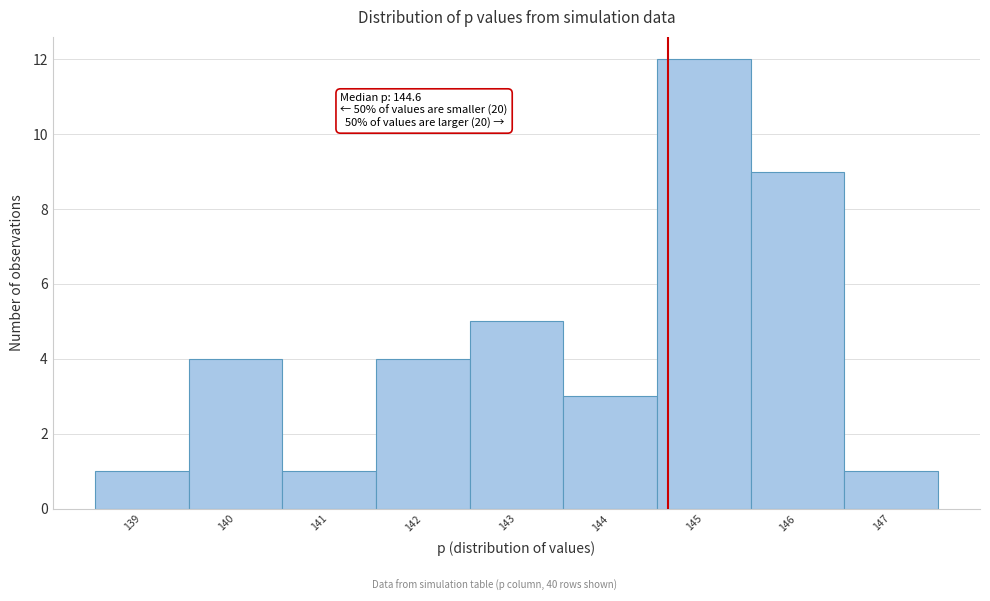

Which range on the x-axis has the tallest bar?

144.5 to 145.5